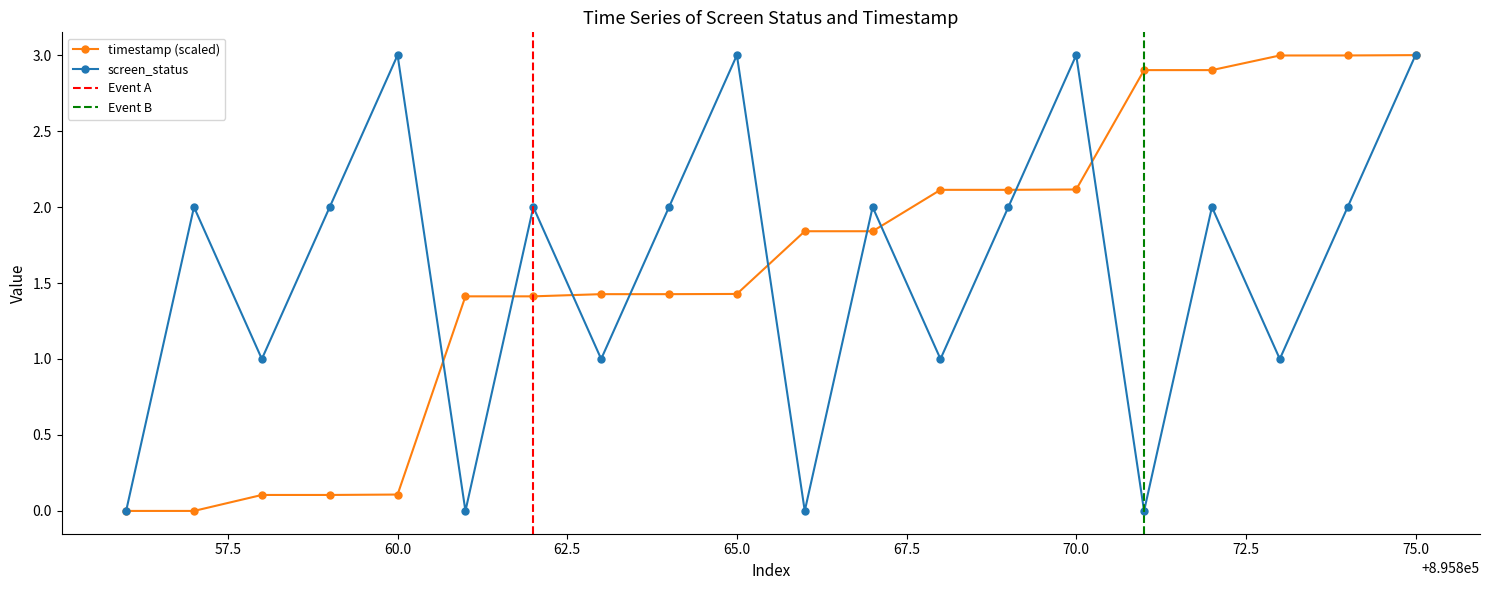

Which series ends up on top after the final intersection of timestamp_norm and screen_status?

timestamp_norm